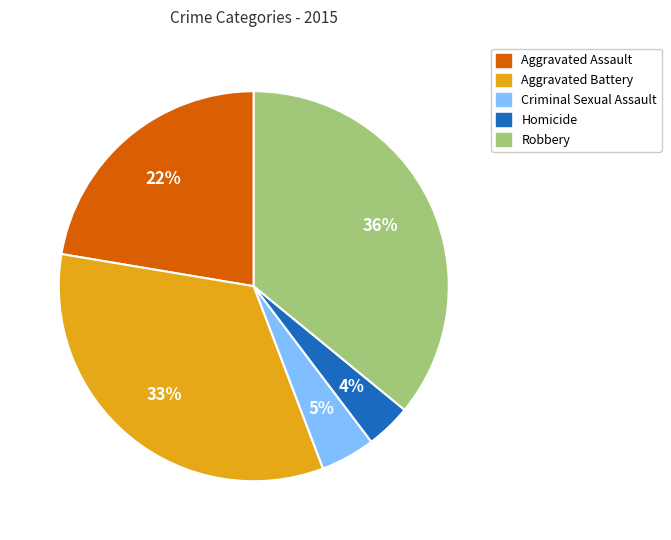

Does Aggravated Assault represent more than half of the total?

No